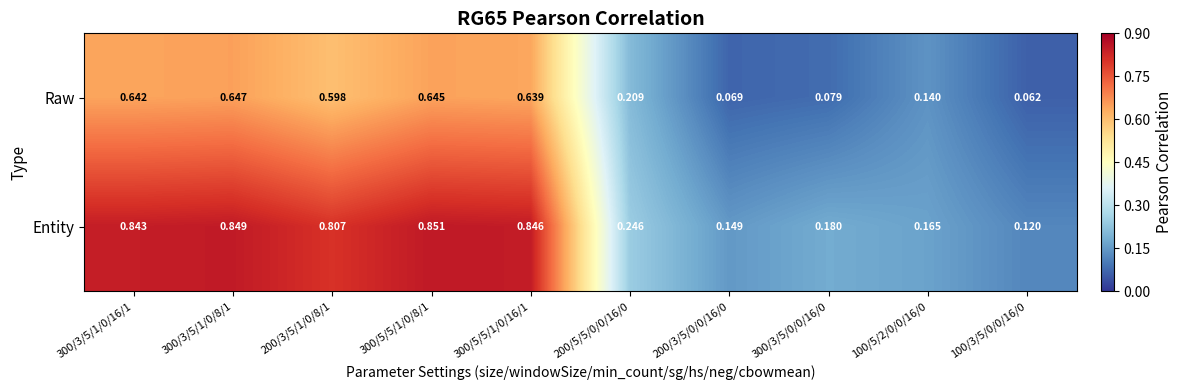

List the series in order of their peak value, highest first.

Entity, Raw